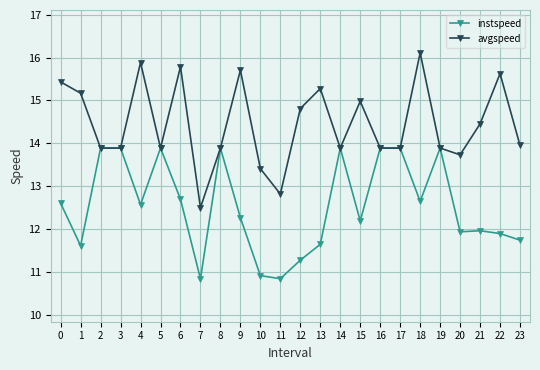

What is the value of the avgspeed point at the 12th from the left?

12.8